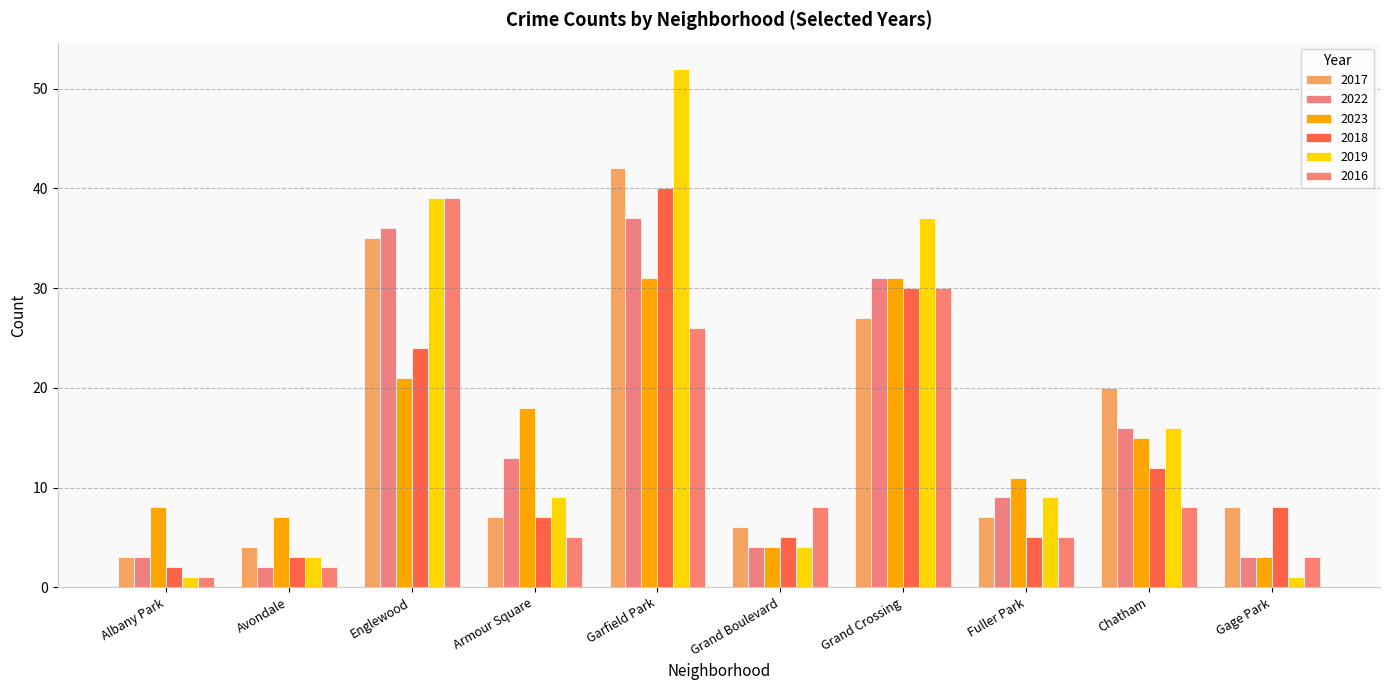

True or false: 2018 has a value of 9 at Fuller Park.

False